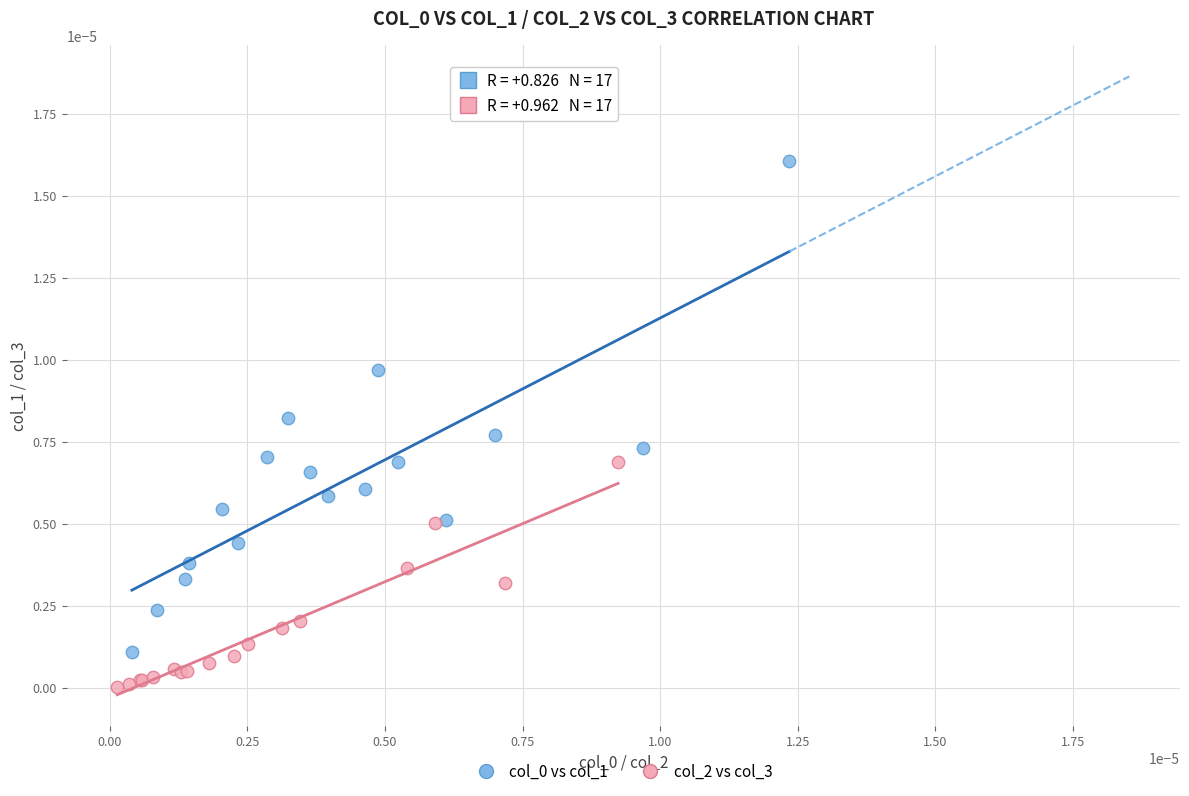

Which series contains the lowest Y value?

col_2 vs col_3